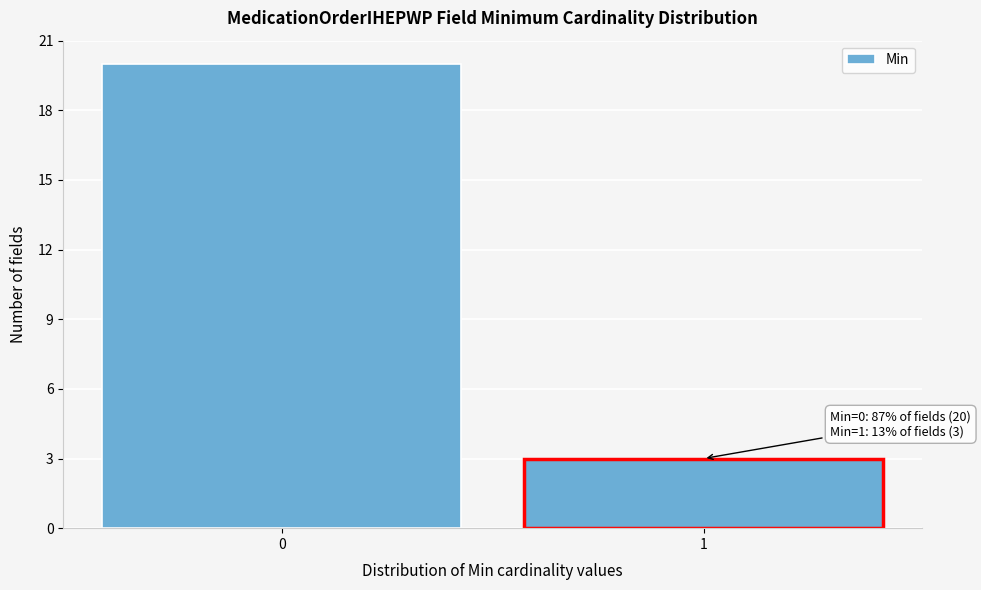

Reading right to left, list all the values displayed in this chart.

1=3	0=20